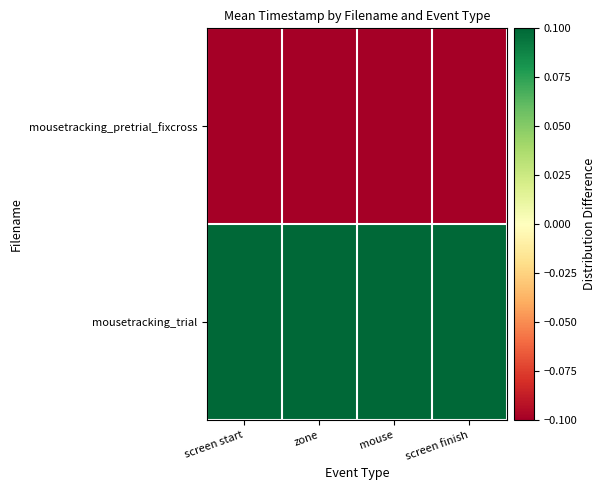

Rank the series by their maximum value, from highest to lowest.

mousetracking_trial, mousetracking_pretrial_fixcross